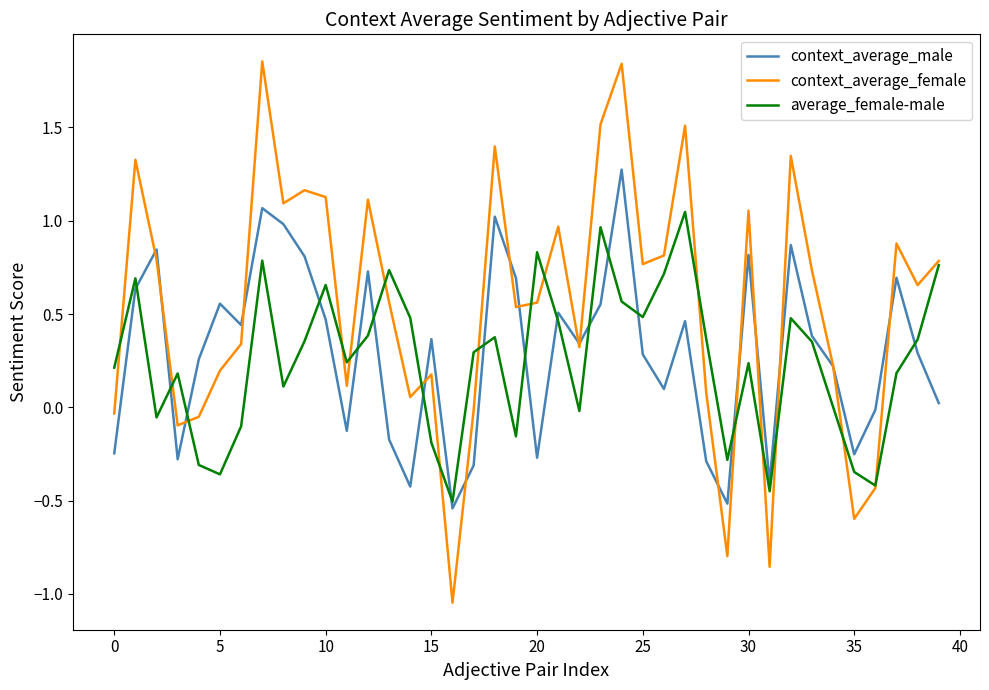

Which series has the largest total across all categories?

context_average_female